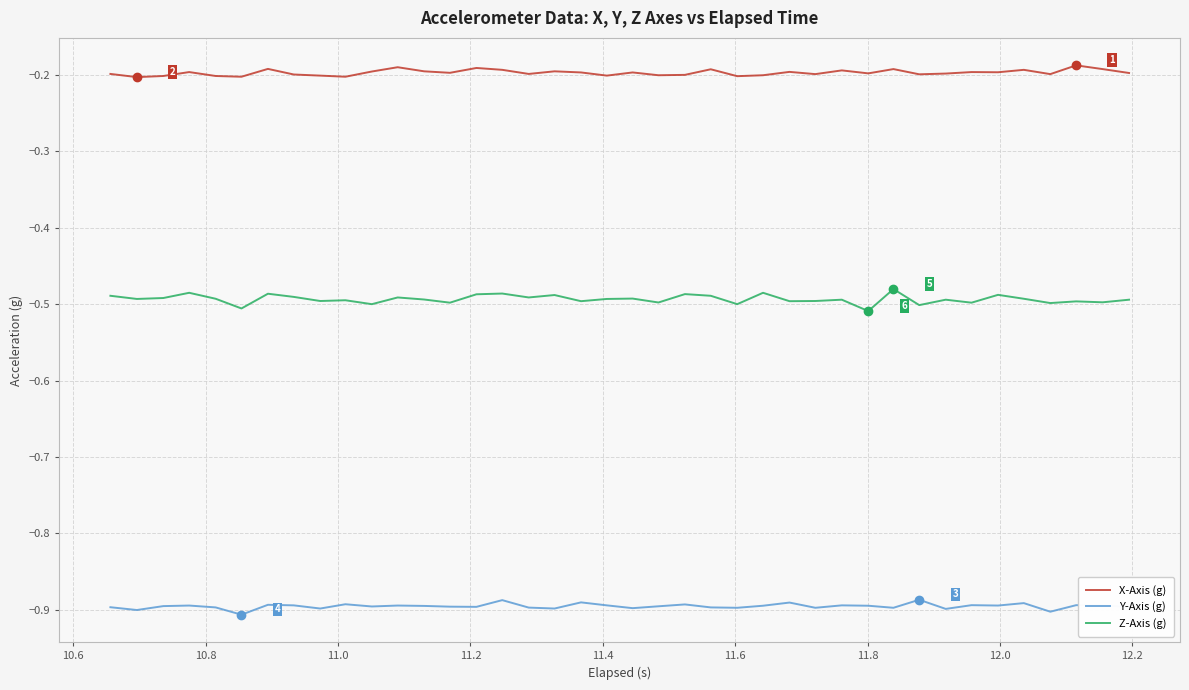

True or false: Z-Axis (g) and Y-Axis (g) cross at least once.

False